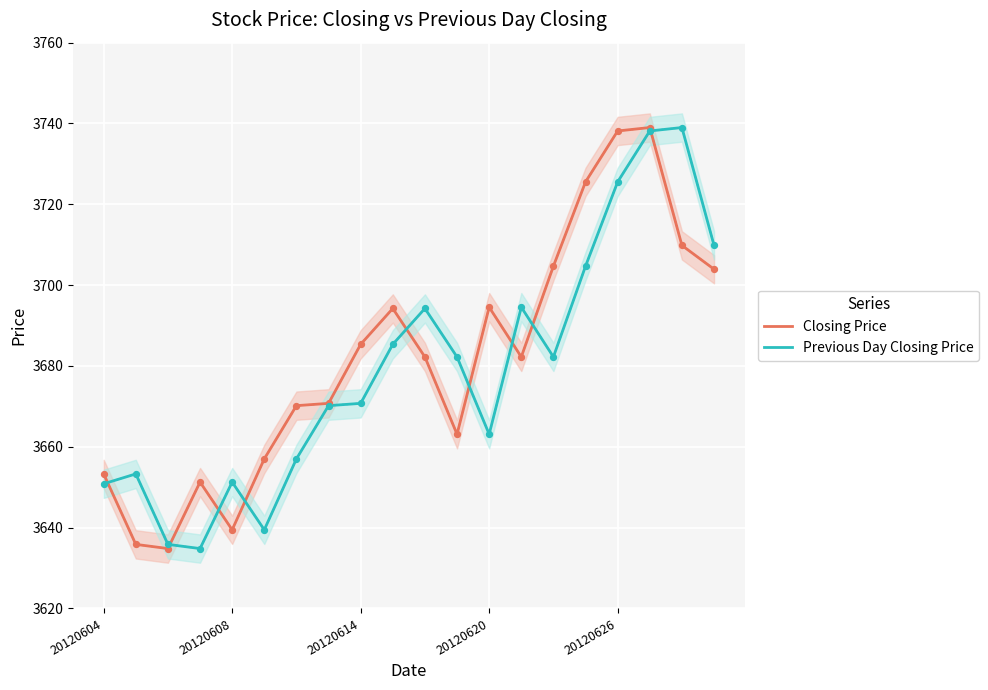

What are all the series names shown in the legend?

Closing Price, Previous Day Closing Price